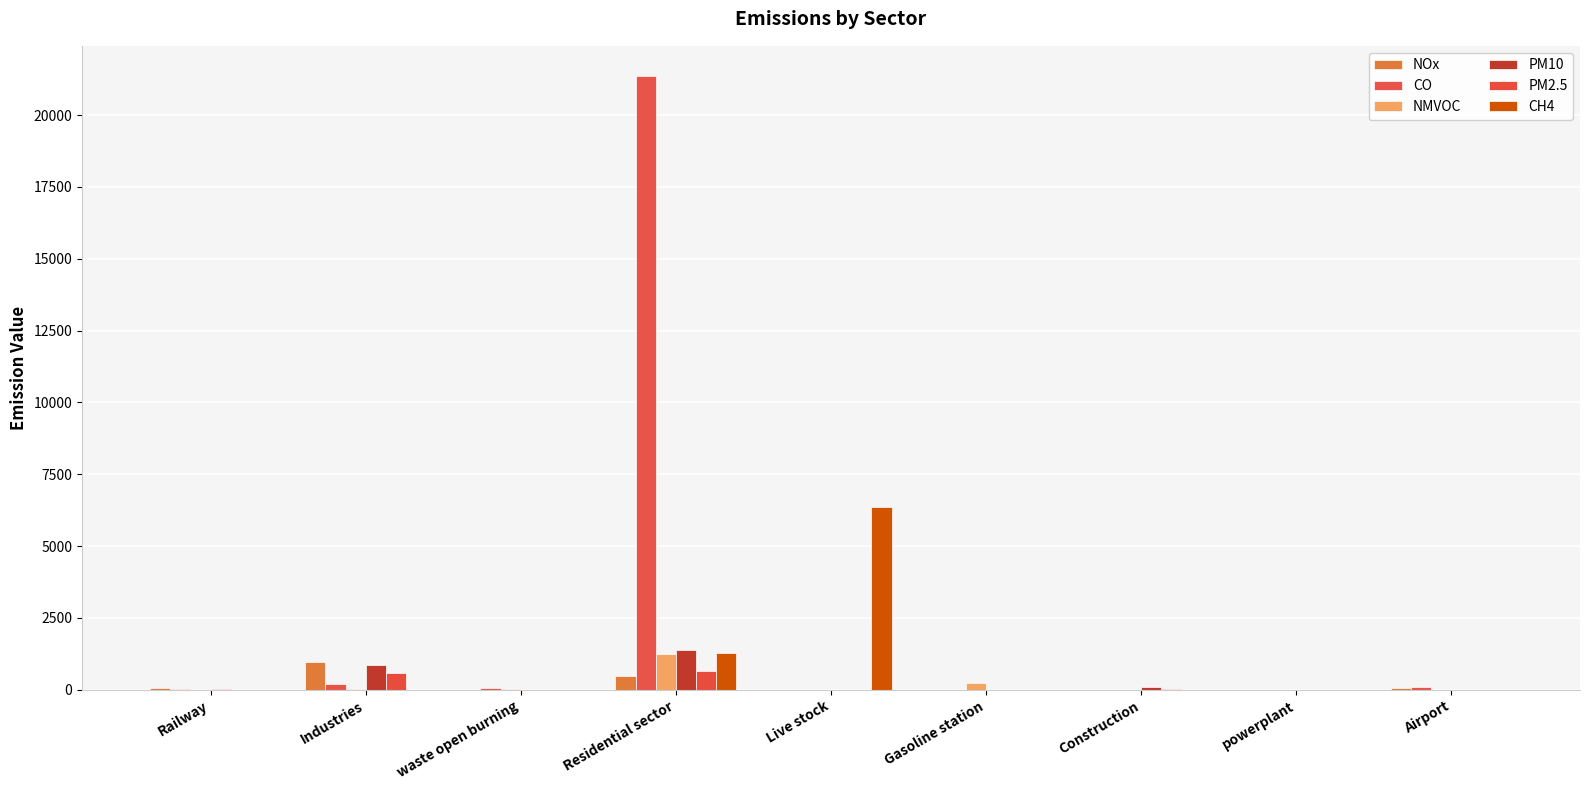

At which label is PM10 closest to 697?

Industries